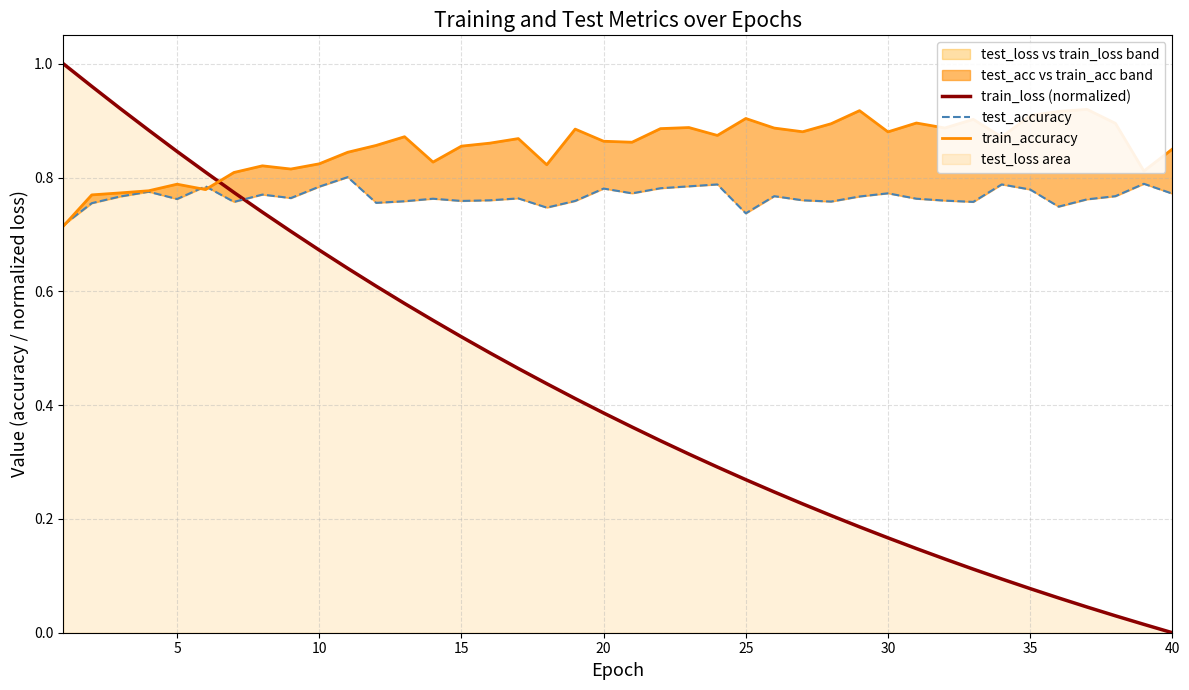

What is the value of the test_accuracy point at the 21st from the left?

0.8